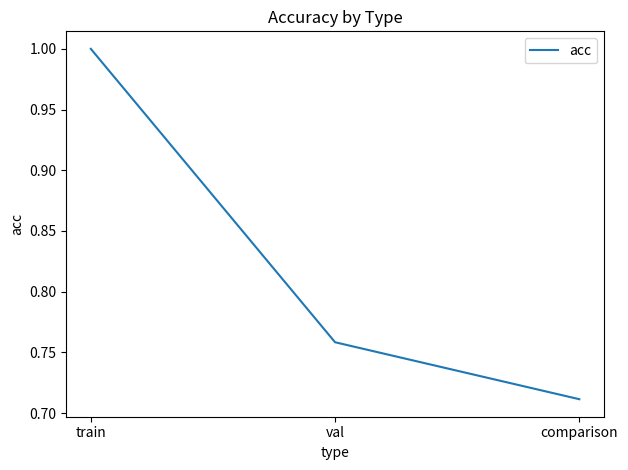

How many lines are shown in the chart?

1